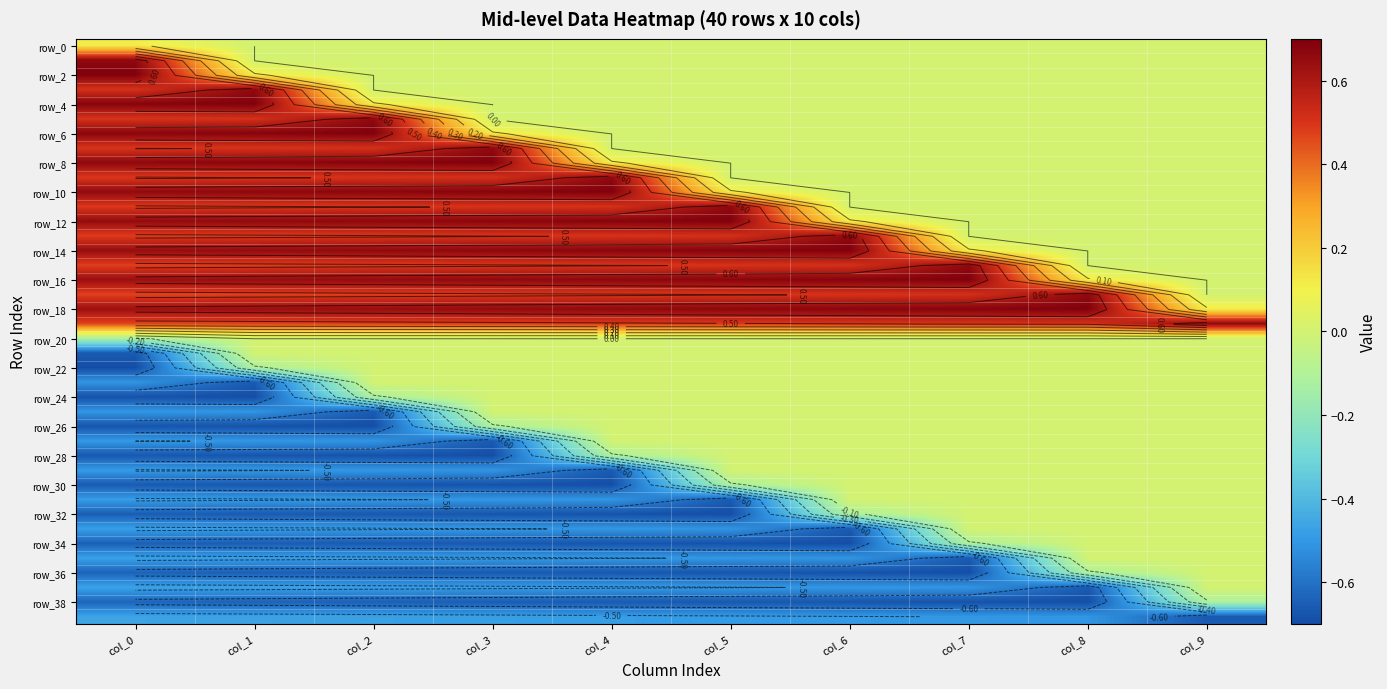

What is the maximum value shown in the chart?

0.7